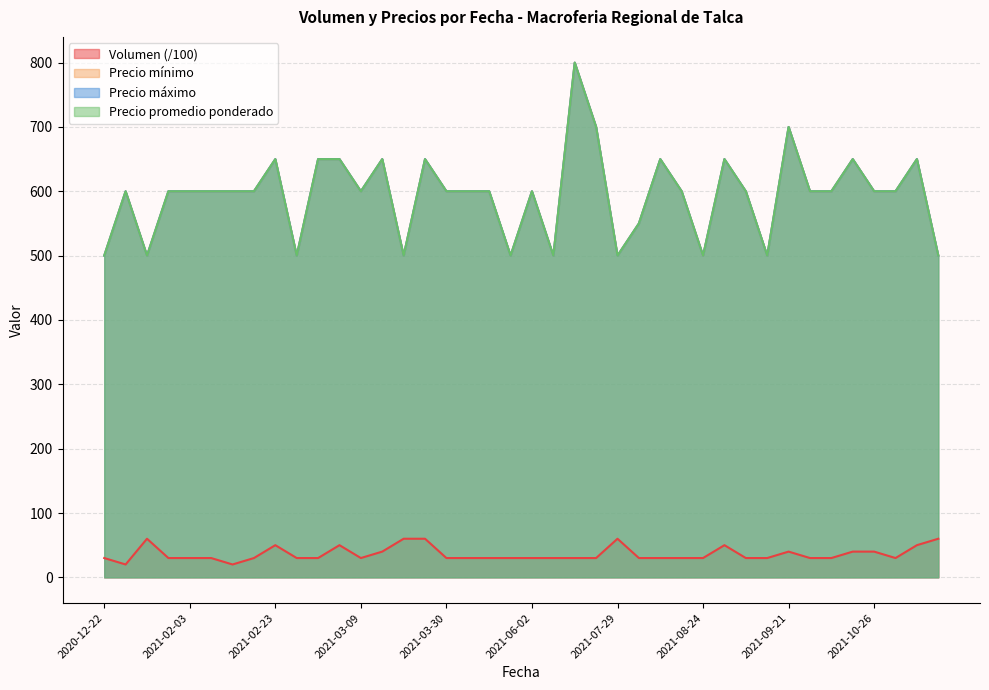

Rank the series at 2021-03-03 from highest to lowest value.

Precio minimo, Precio maximo, Precio promedio ponderado, Volumen